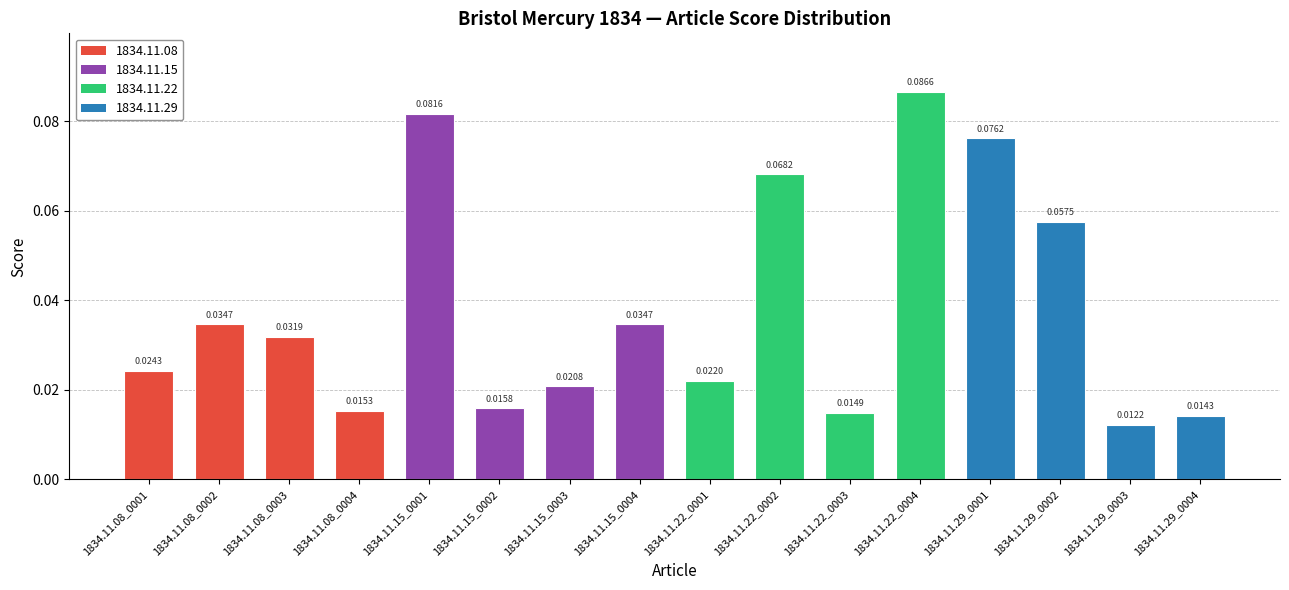

What is the sum of all values?

0.6